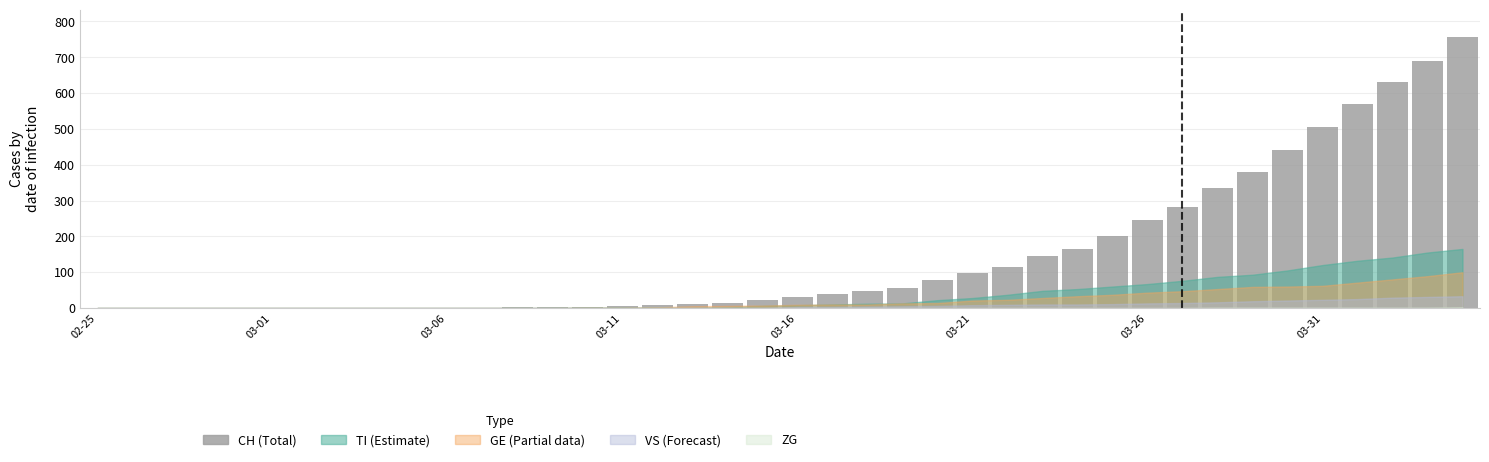

What is the sum of all values?

5883